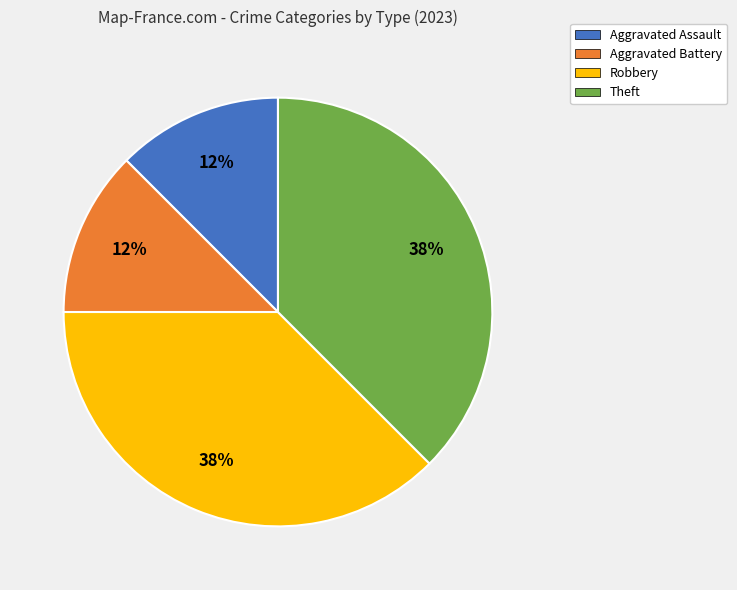

Which has a higher value, Aggravated Battery or Theft?

Theft